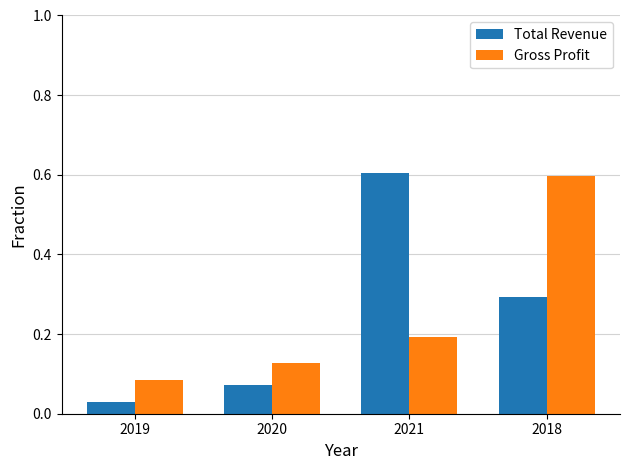

What is the sum of the Total Revenue values at 2018 and 2021?

0.9